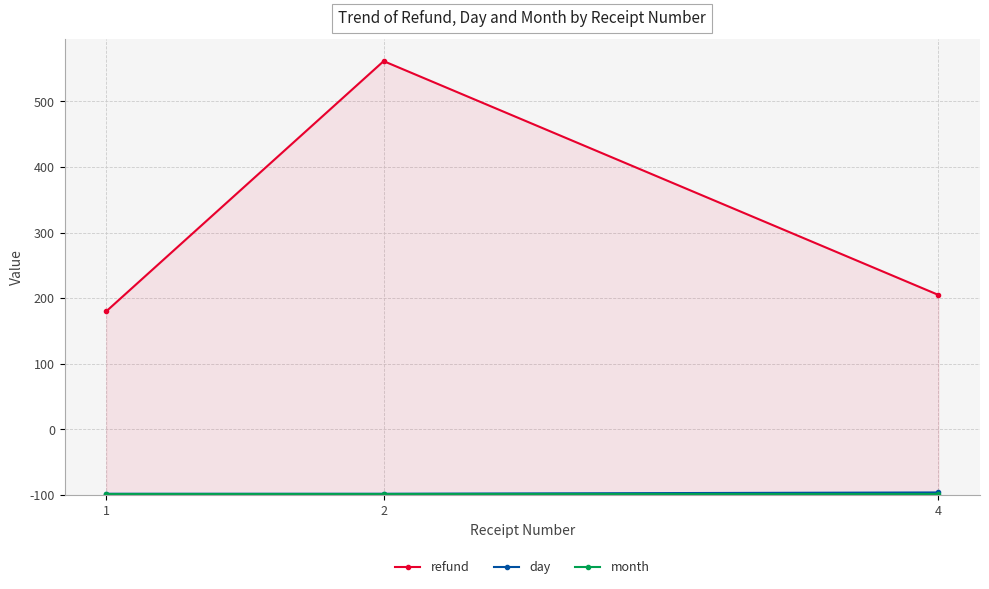

What is the smallest value displayed?

1.0